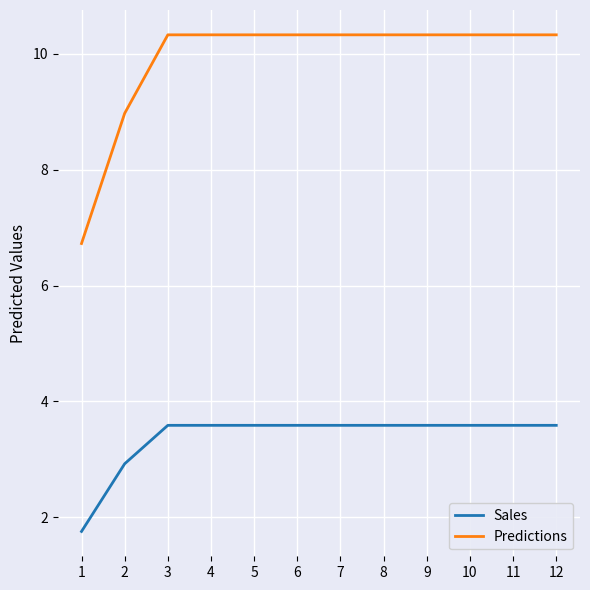

True or false: Sales and Predictions cross at least once.

False